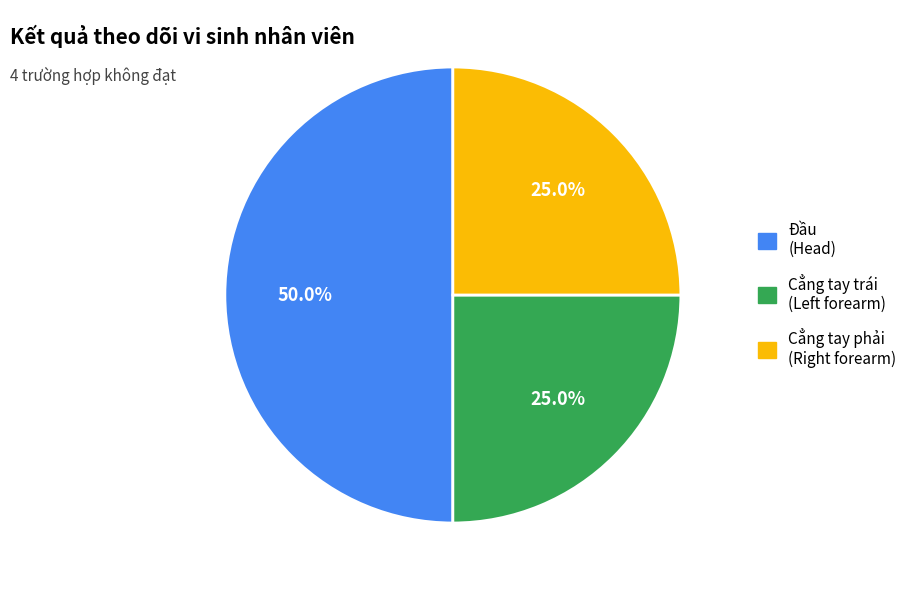

Count the number of slices in the pie.

3